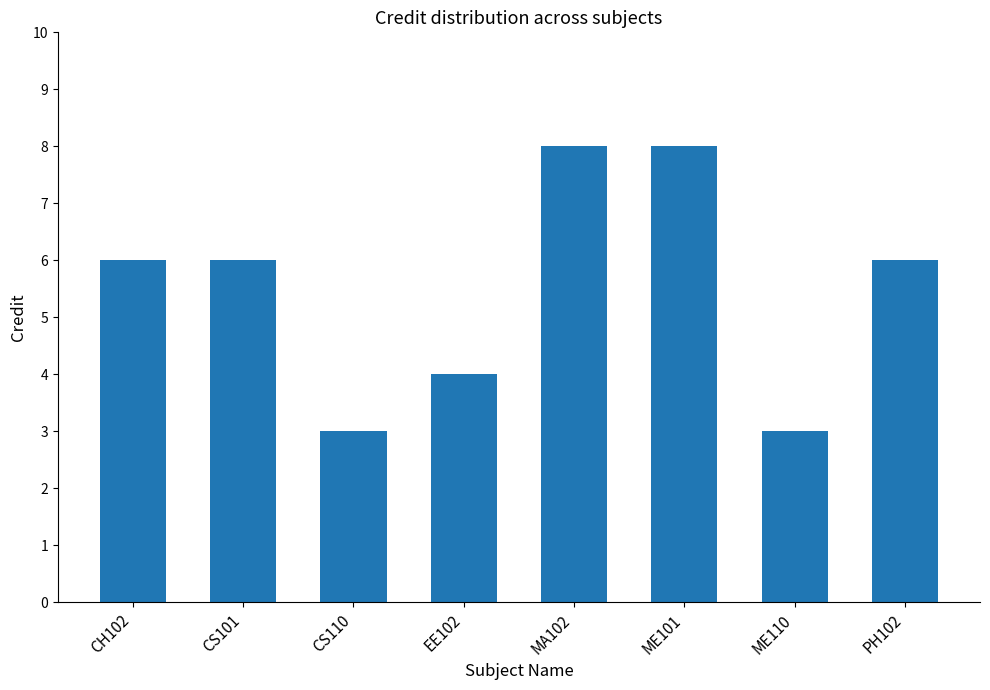

Reading left to right, what are all the values shown in this chart?

6	6	3	4	8	8	3	6